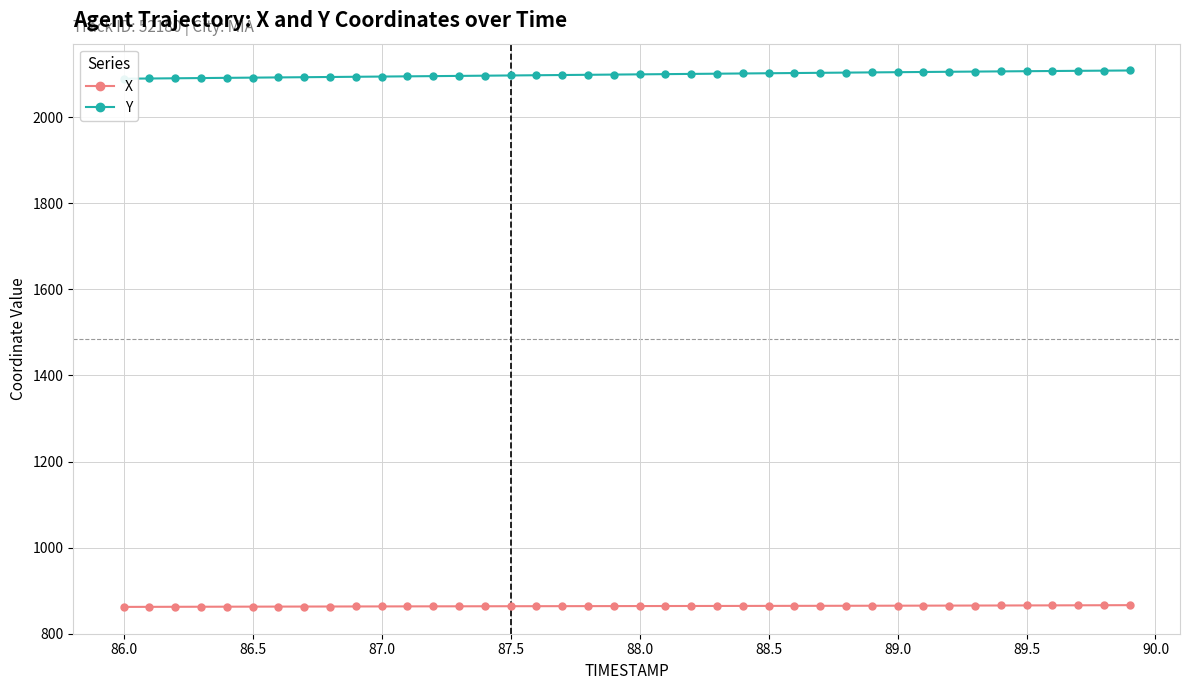

True or false: X and Y intersect in this chart.

False